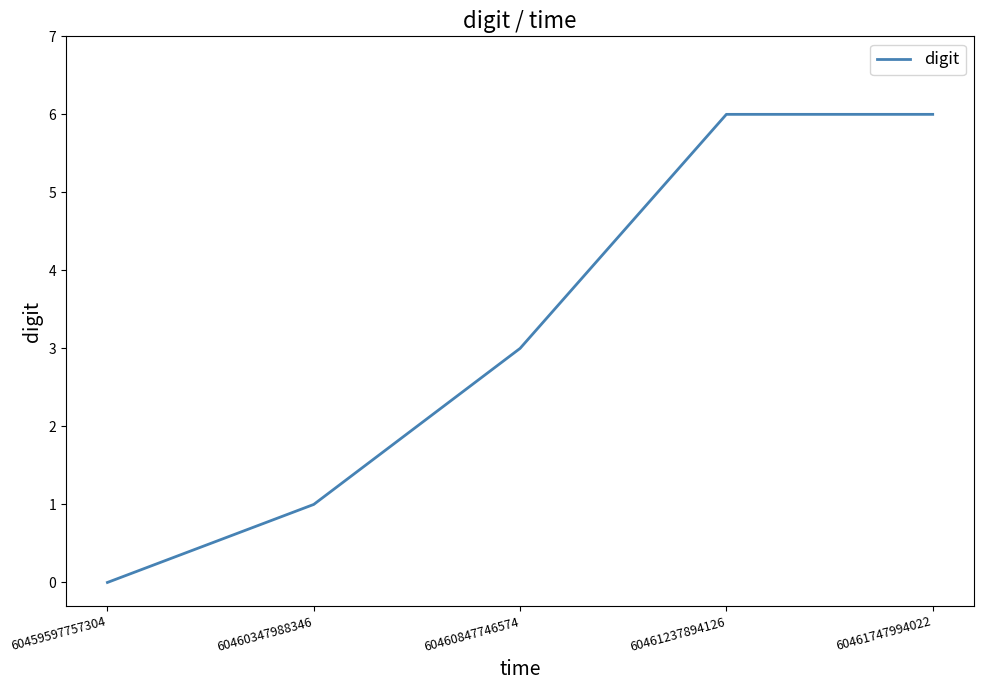

Which label corresponds to the smallest value in the chart?

60459597757304